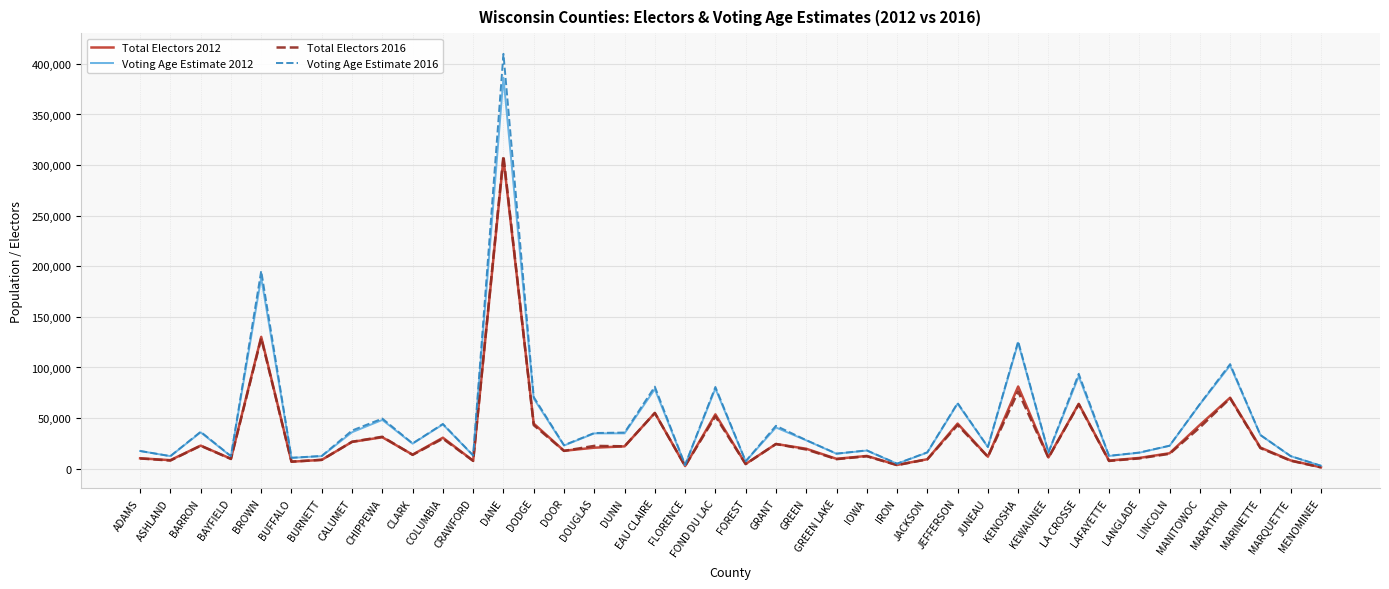

What is the sum of all Voting Age Estimate 2016 values?

1929053